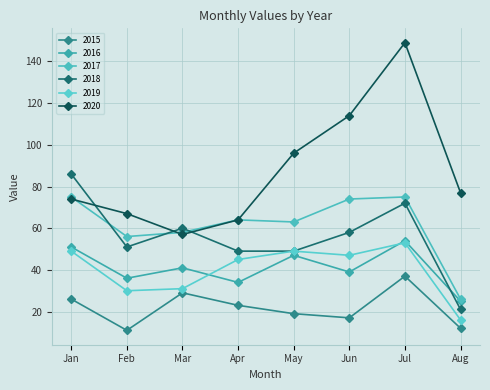

The 2020 series shows 154 at May. True or false?

False